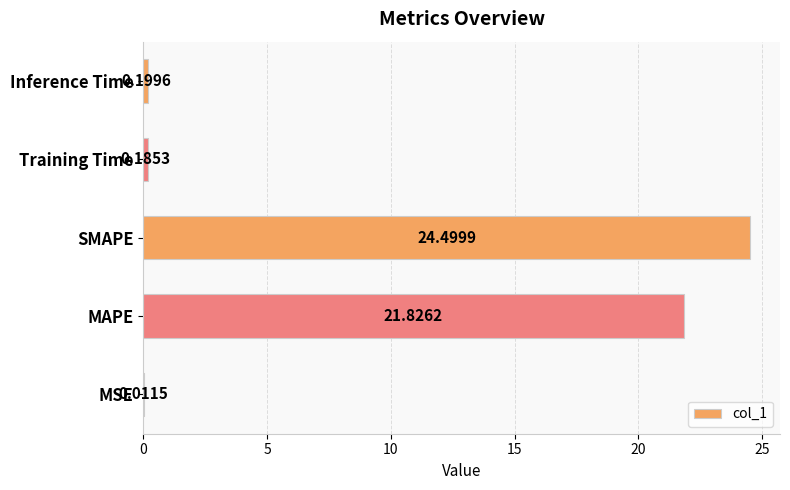

Count the number of data series in this chart.

1